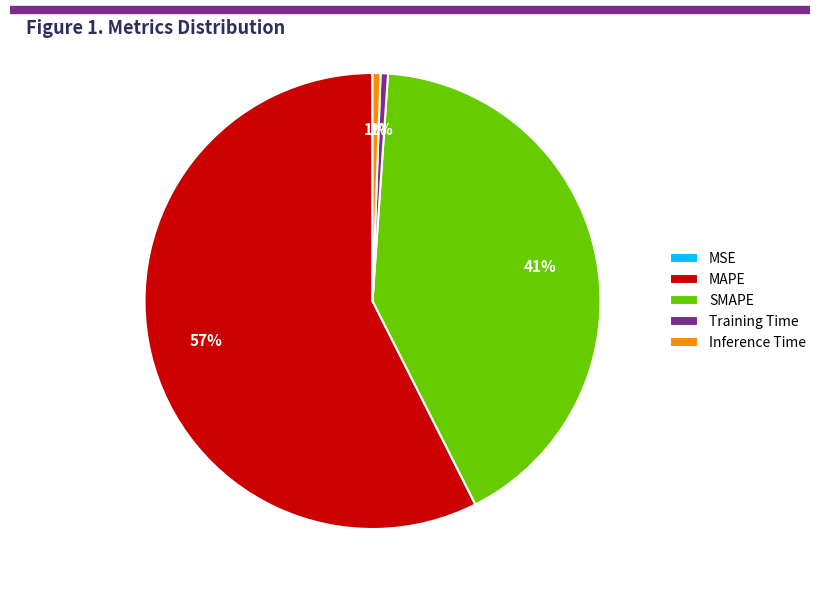

The Inference Time slice represents 1% of the pie. True or false?

True